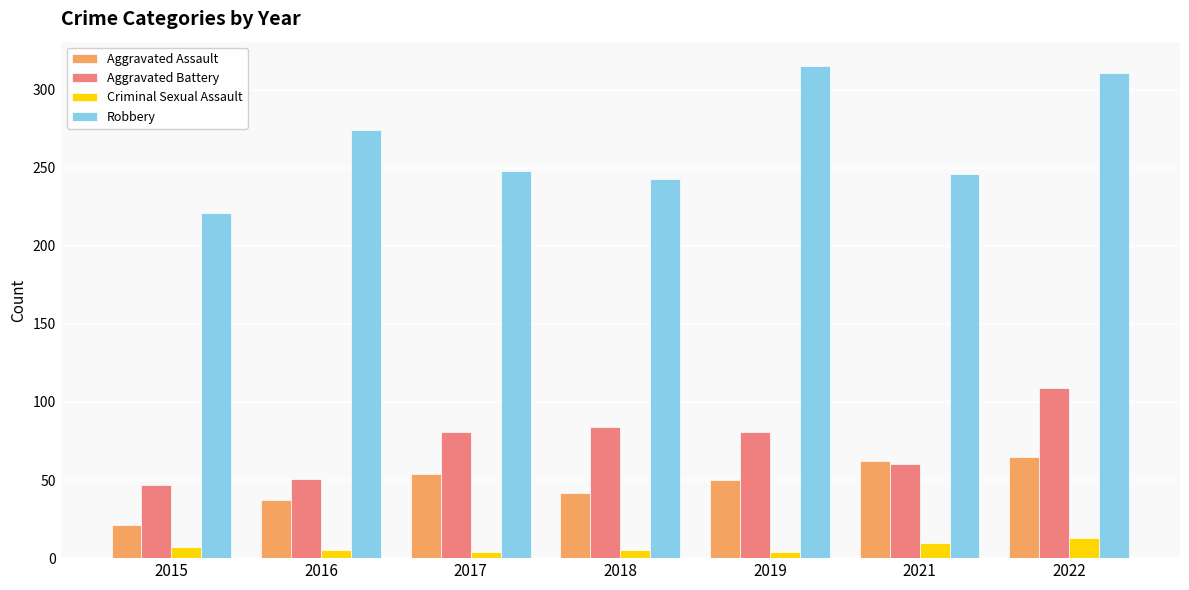

What is the difference between the Robbery values at 2018 and 2015?

22